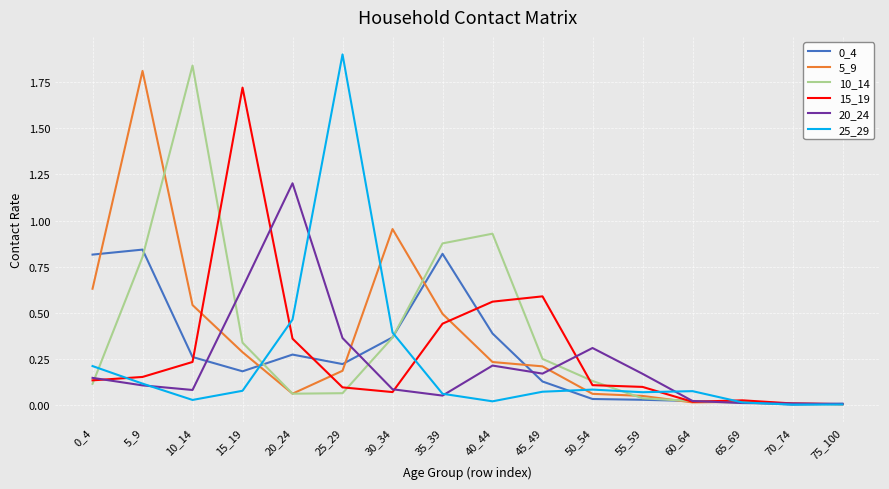

Is the value of 15_19 at 30_34 greater than the value of 10_14 at 60_64?

Yes